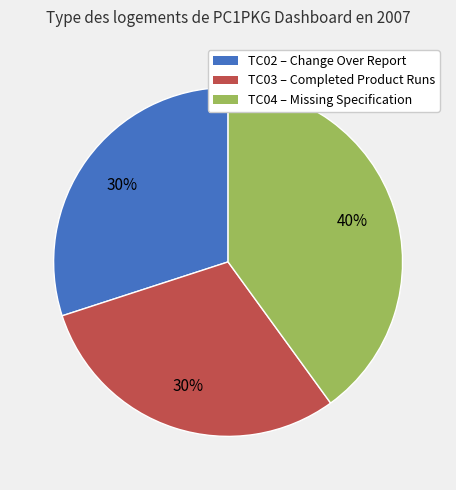

To the nearest percent, what is the difference between the largest and smallest slice percentages?

10%